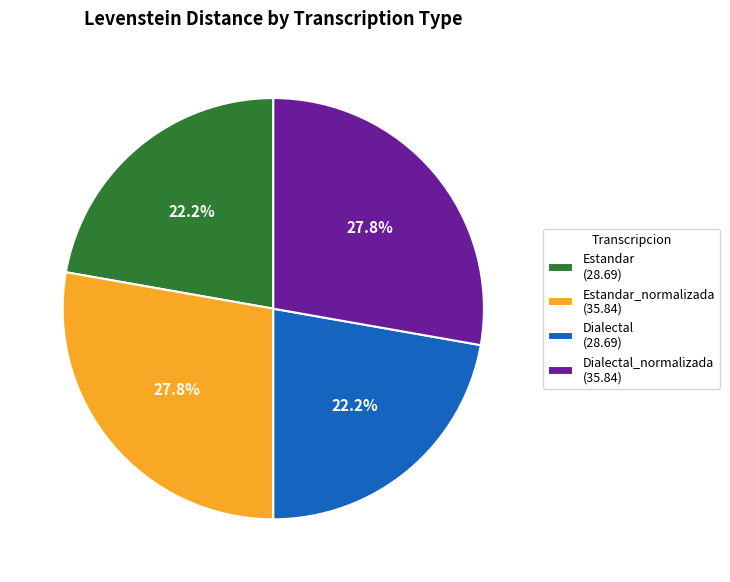

How much of the chart is everything except Dialectal_normalizada (35.84)?

72.2%